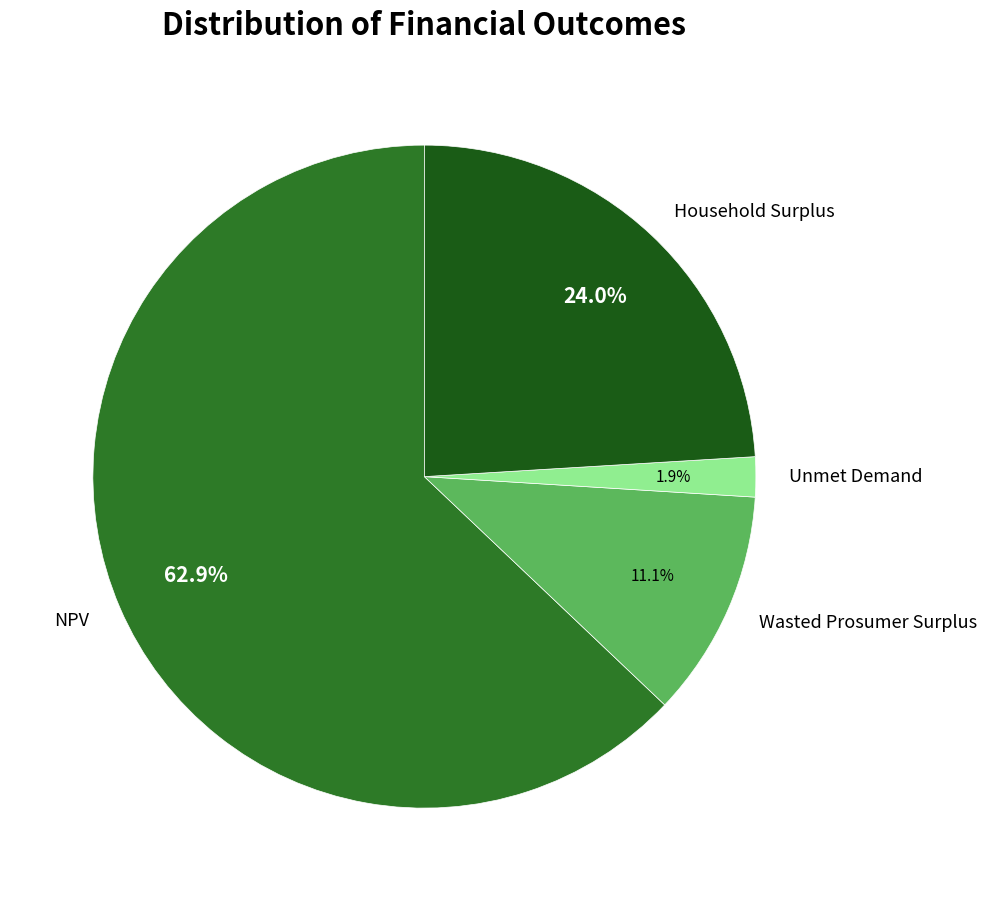

To the nearest percent, what is the difference between the Household Surplus and Unmet Demand slice percentages?

22%